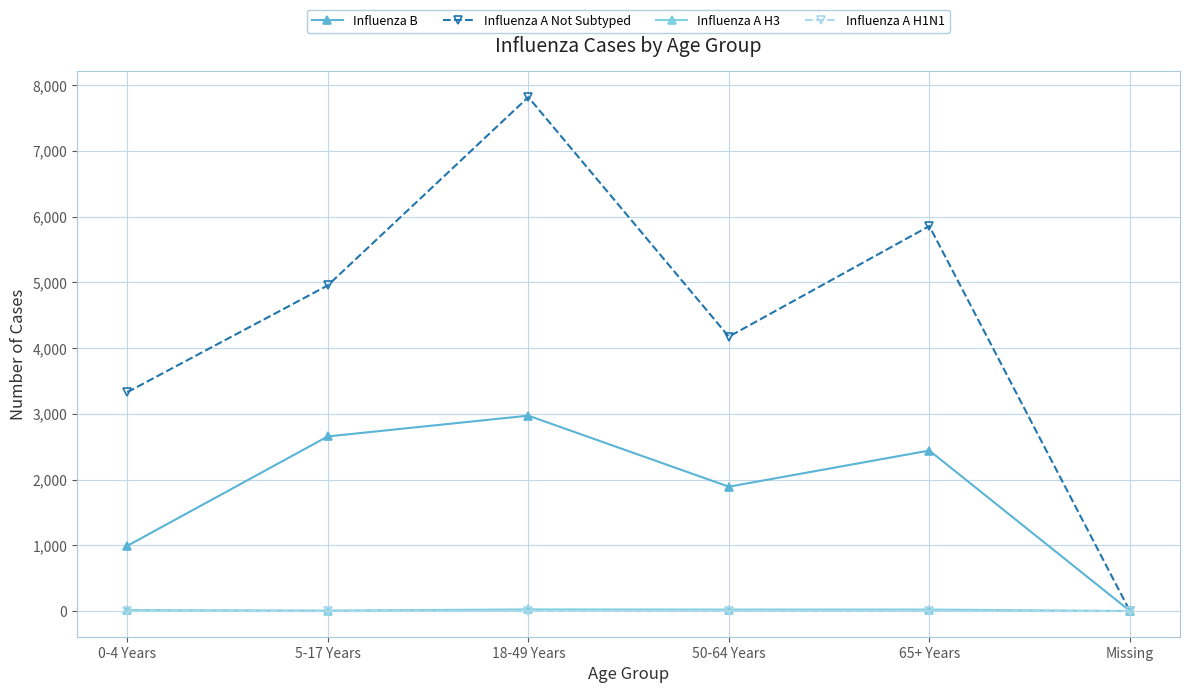

True or false: Influenza A Not Subtyped has more than 0 interior local peaks.

True